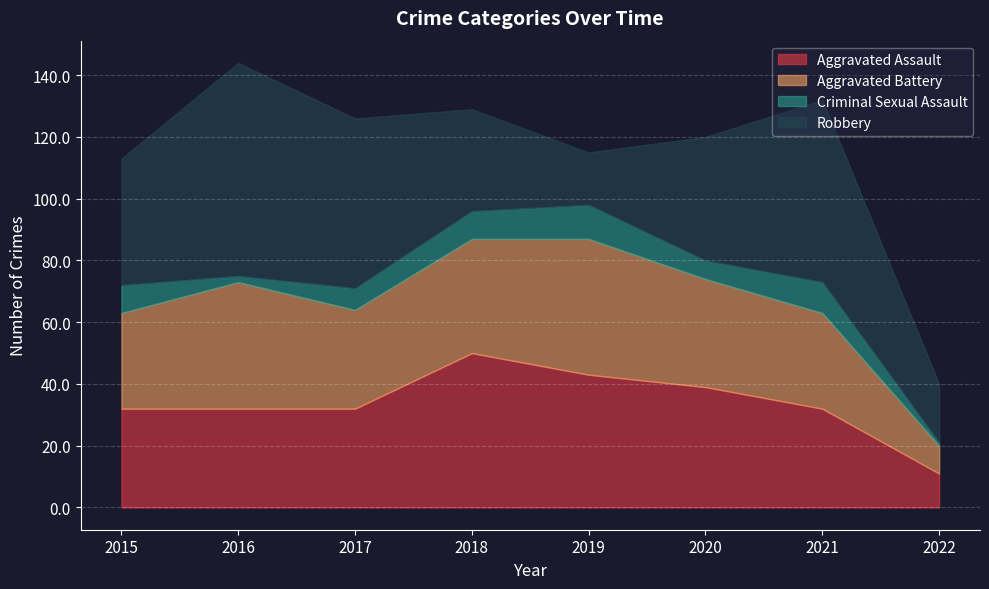

At which category does Aggravated Battery reach its first local peak?

2016